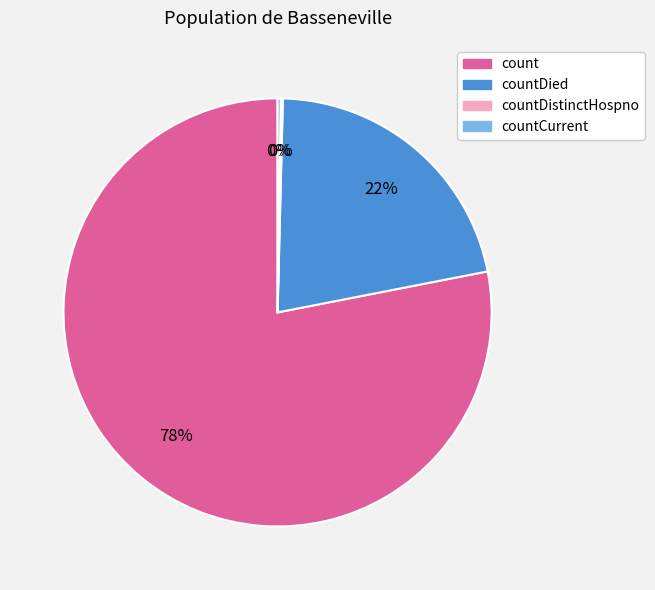

Is there a majority slice in this chart?

Yes